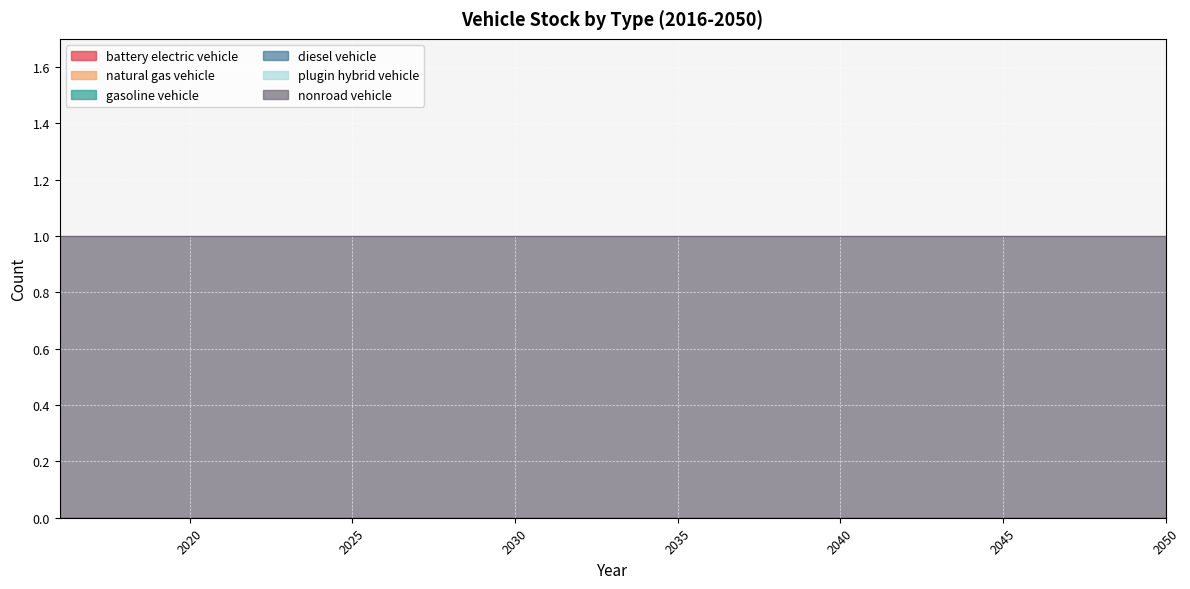

Rank the series by their maximum value, from lowest to highest.

battery electric vehicle, natural gas vehicle, gasoline vehicle, diesel vehicle, plugin hybrid vehicle, nonroad vehicle